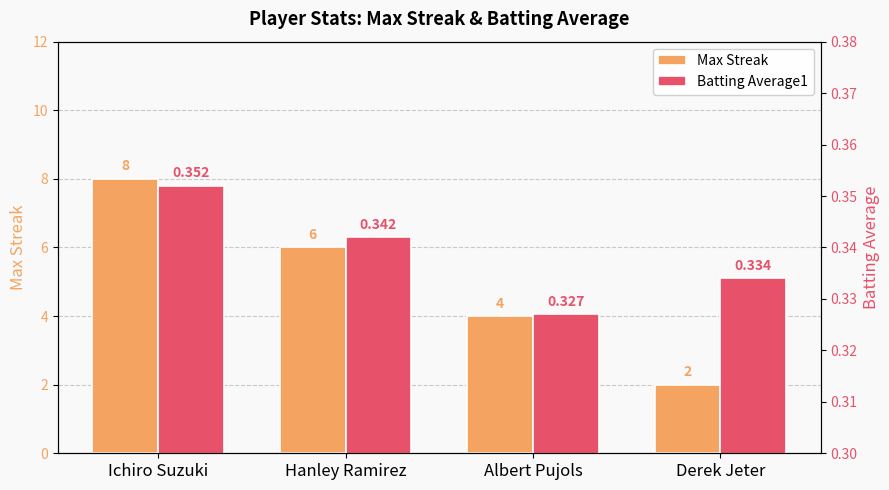

How many groups of bars are there?

4